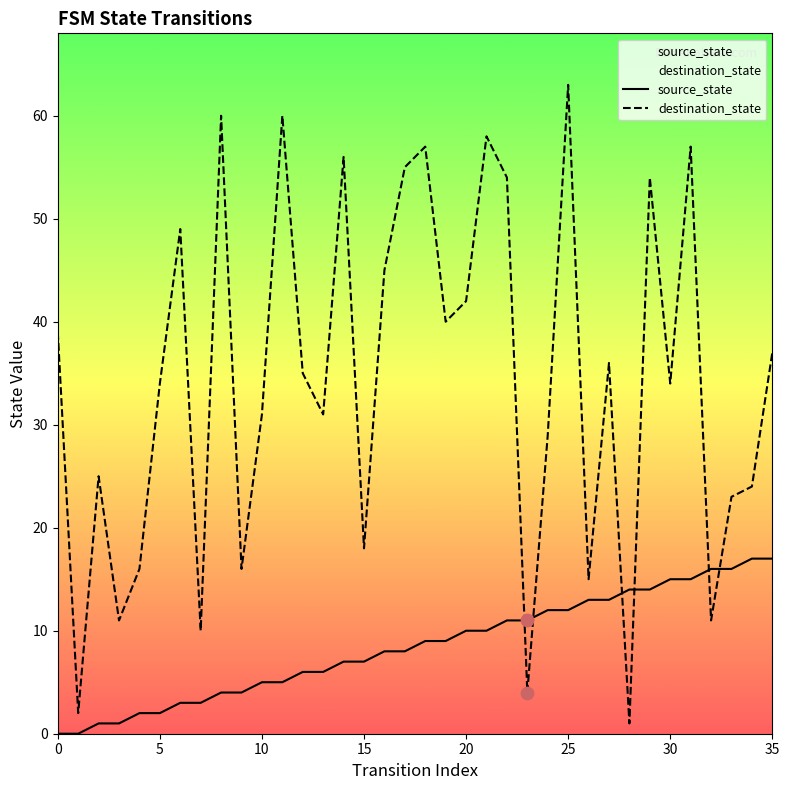

Which series contains the lowest Y value?

source_state